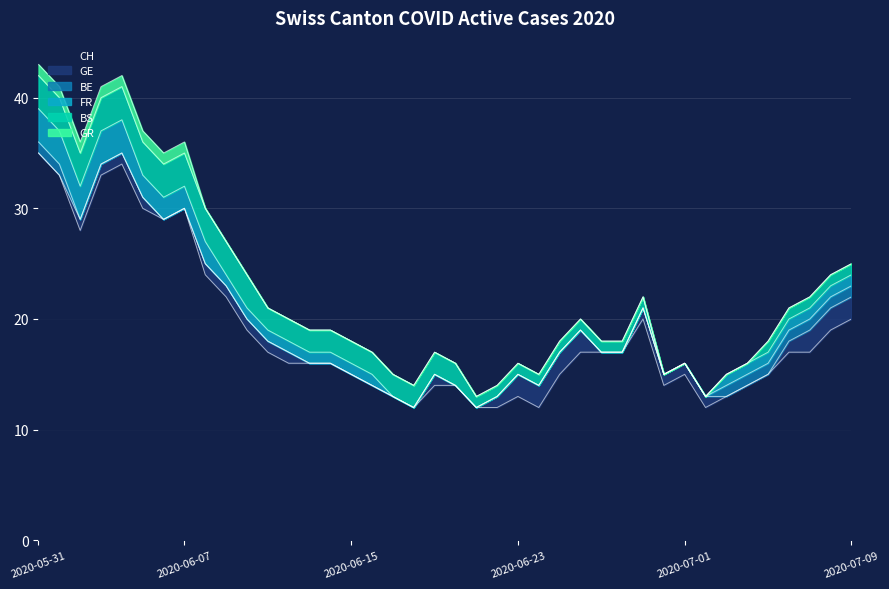

Which series has the largest range (max minus min)?

CH